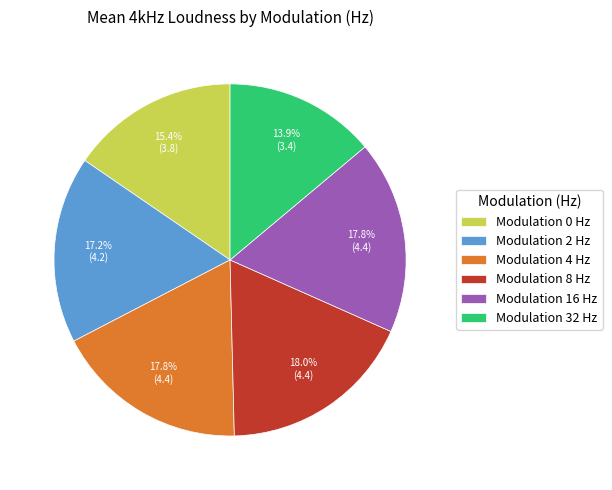

What portion of the pie excludes Modulation 2 Hz?

82.8%